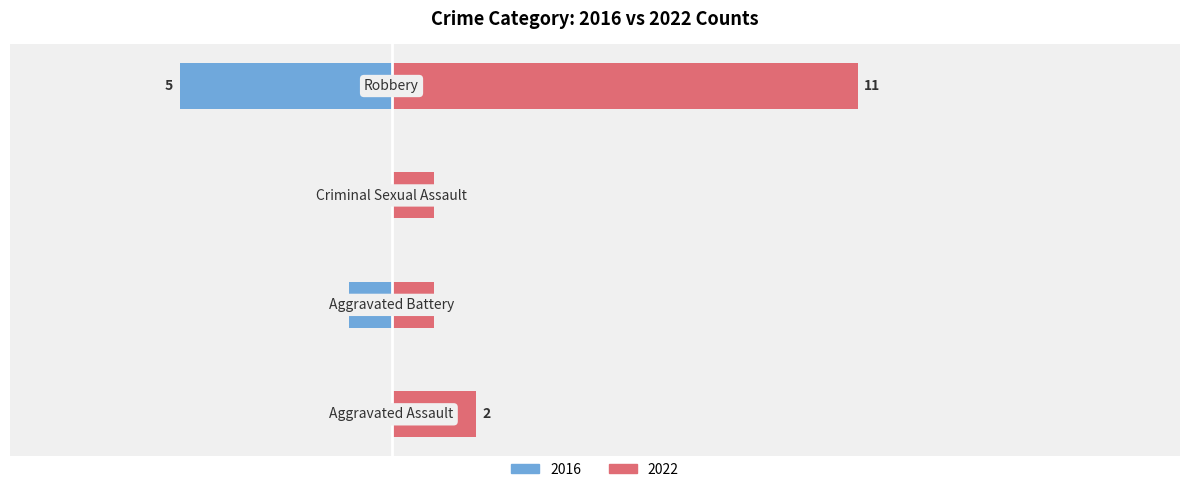

At 2022, list the series in order from largest to smallest.

Left, Right